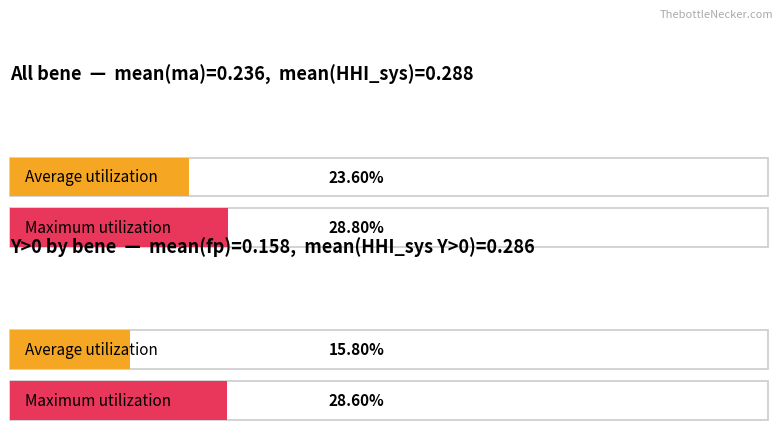

What are all the series names shown in the legend?

Average utilization, Maximum utilization